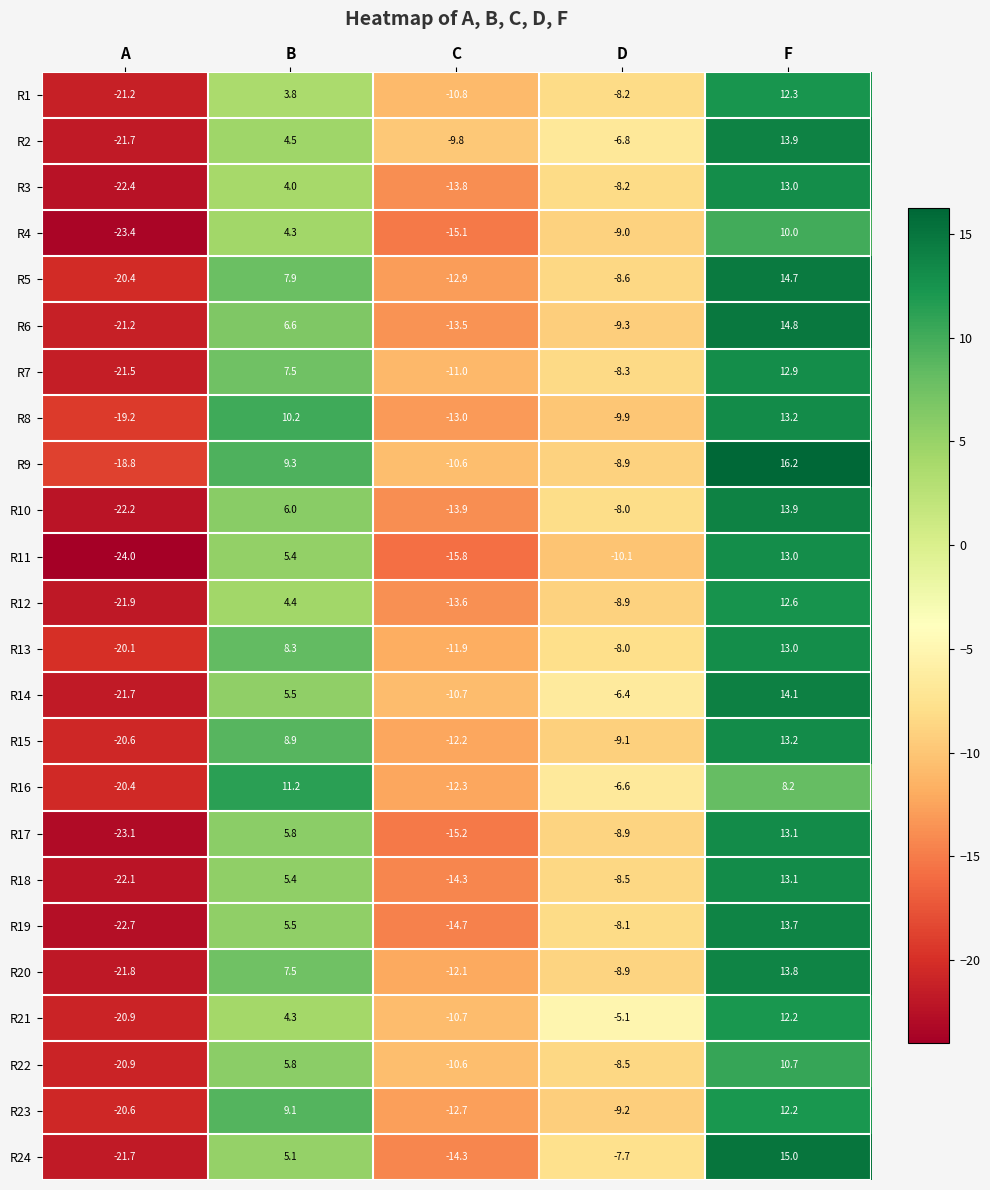

What is the smallest value displayed?

-24.0